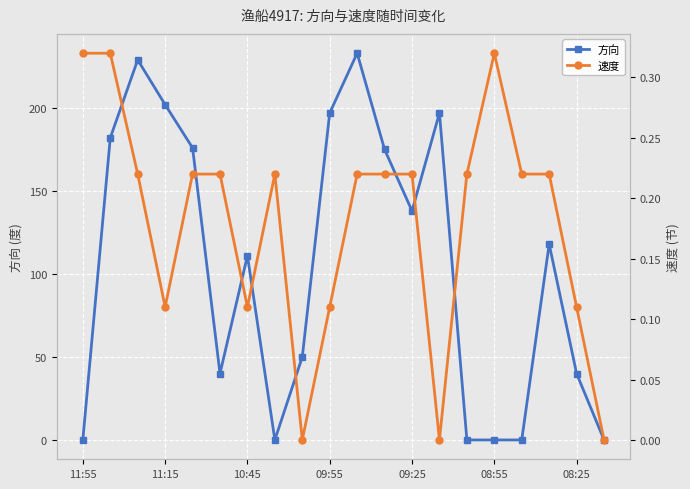

The 方向 series shows 0 at 11:55. True or false?

True